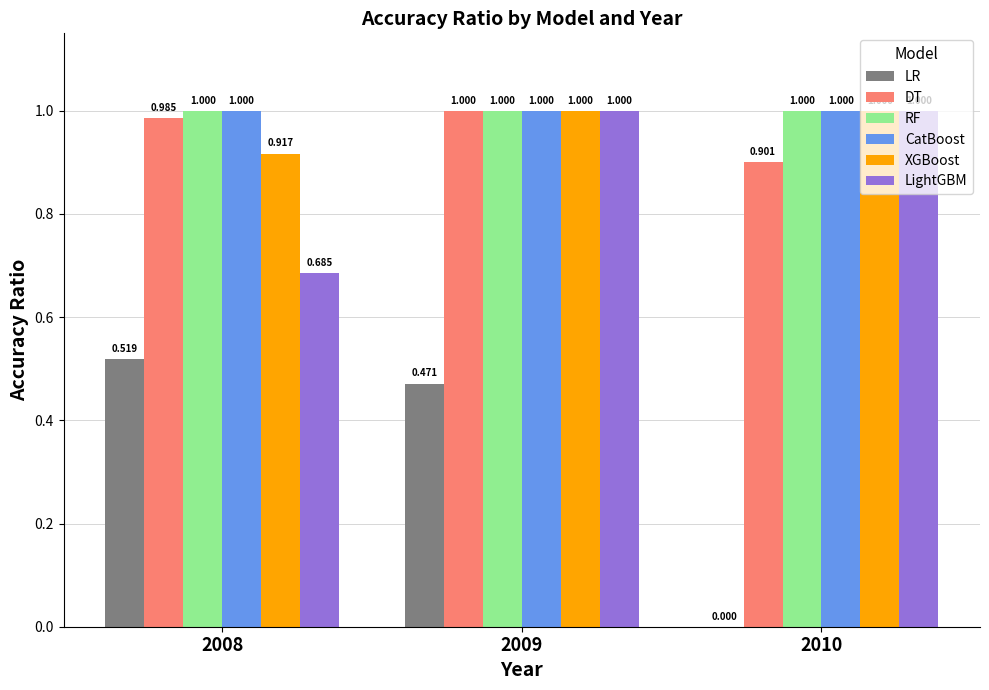

Which series changed the most between 2009 and 2010?

LR